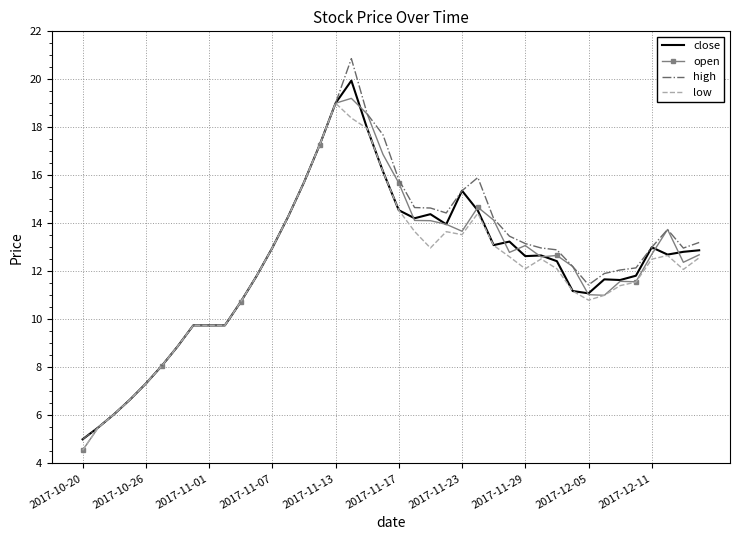

Which series has the widest spread of values?

high